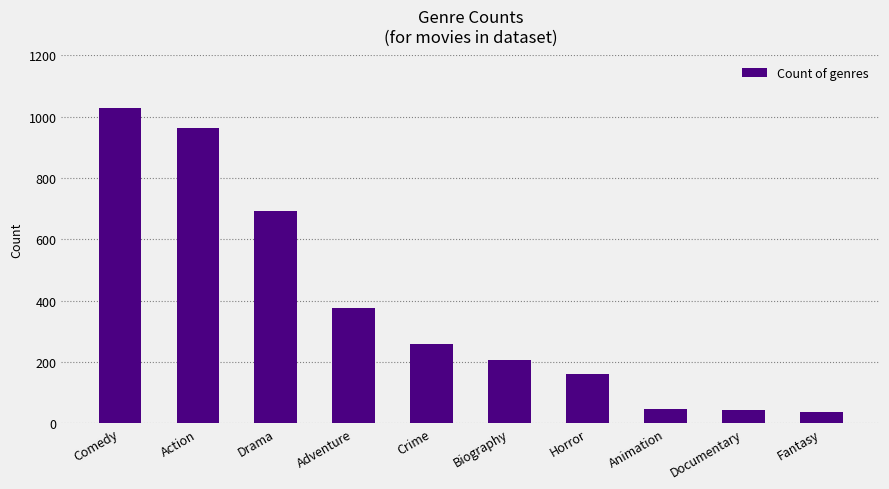

Which label corresponds to the largest value in the chart?

Comedy